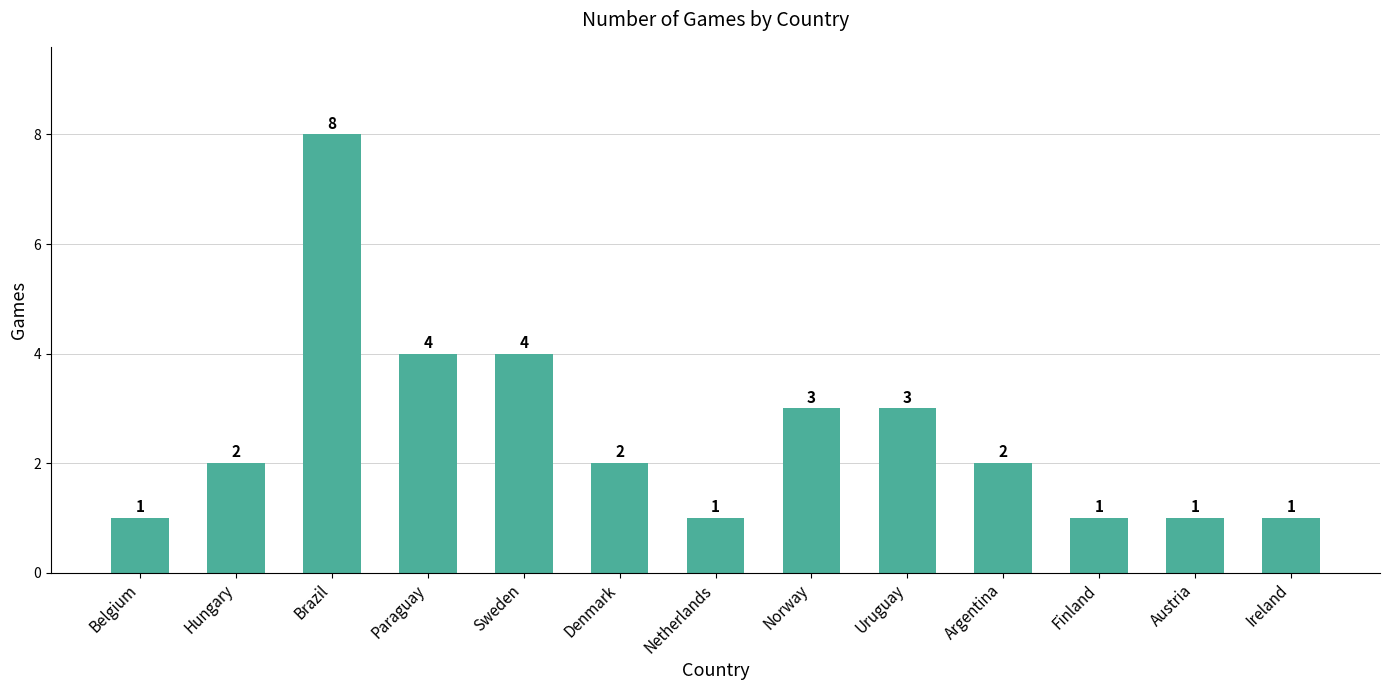

What is the change in value from Brazil to Austria?

-7